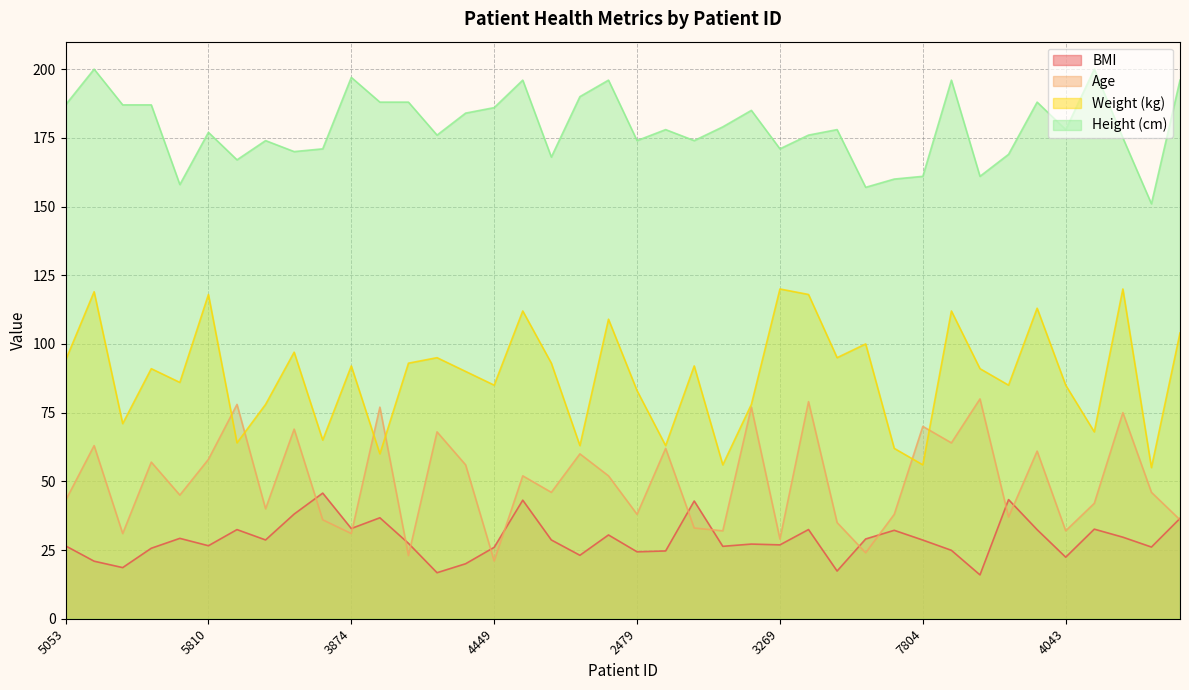

What is the total value across all series at 6928?

278.1